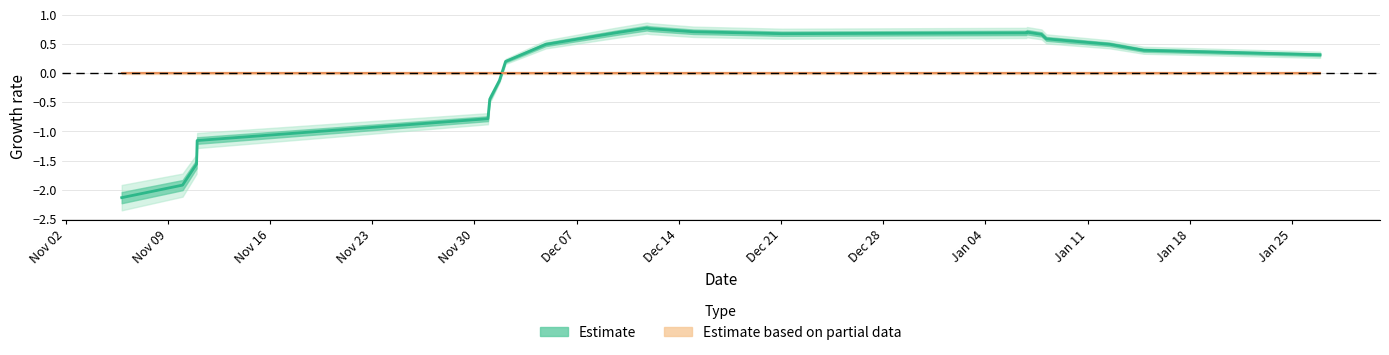

How many interior local valleys (lower than both neighbors) does the data have?

1